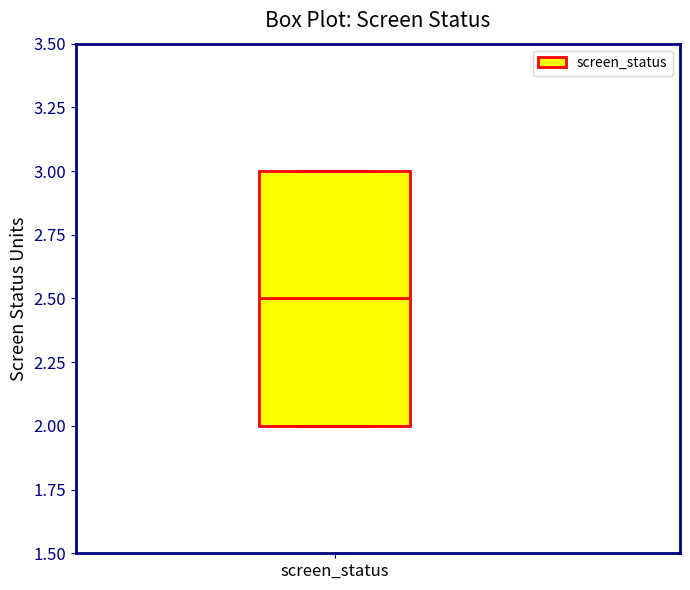

Where is the lower edge of the box for screen_status on the y-axis? The values are not printed on the chart, so give them approximately, as read against the axis.

2.0